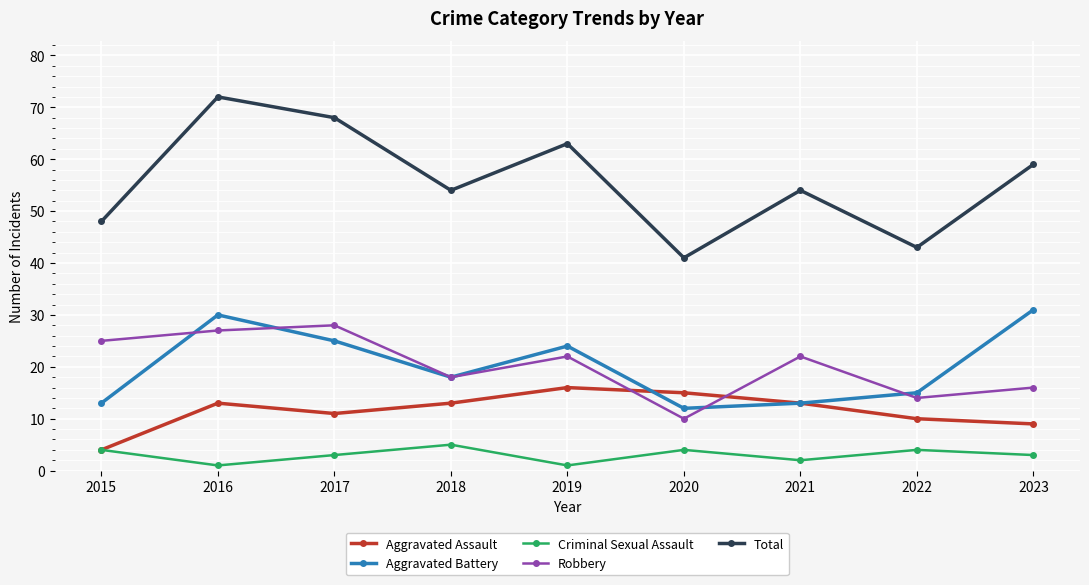

What is the average value of the Criminal Sexual Assault series?

3